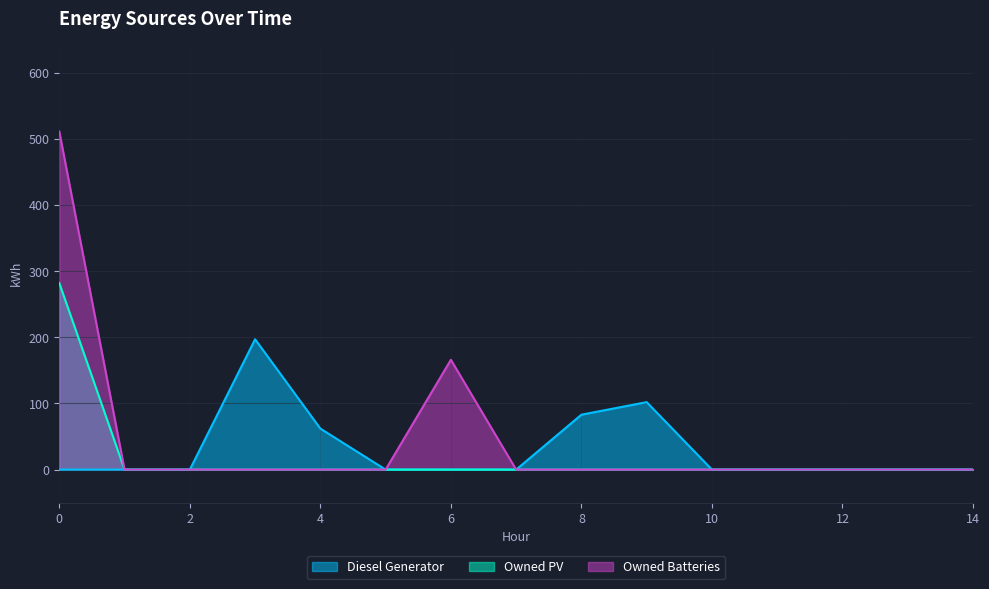

Does the chart display data point markers on the line(s)?

No